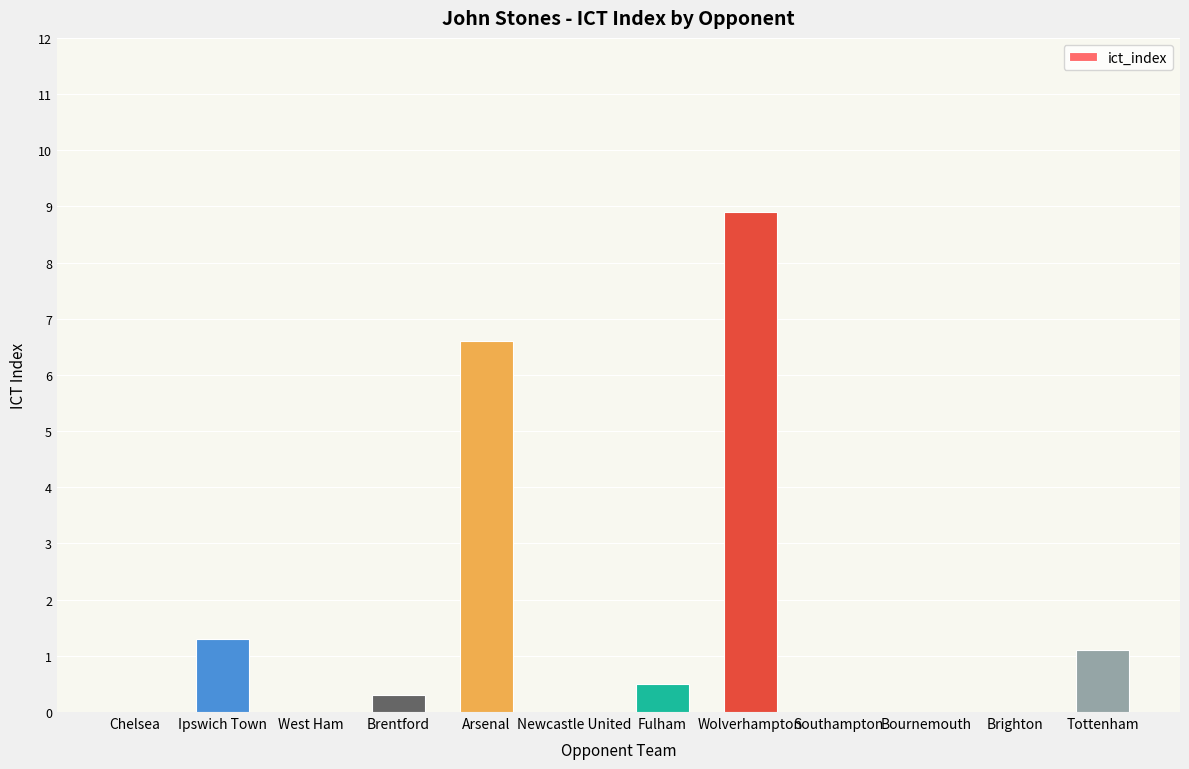

What is the maximum value shown in the chart?

8.9